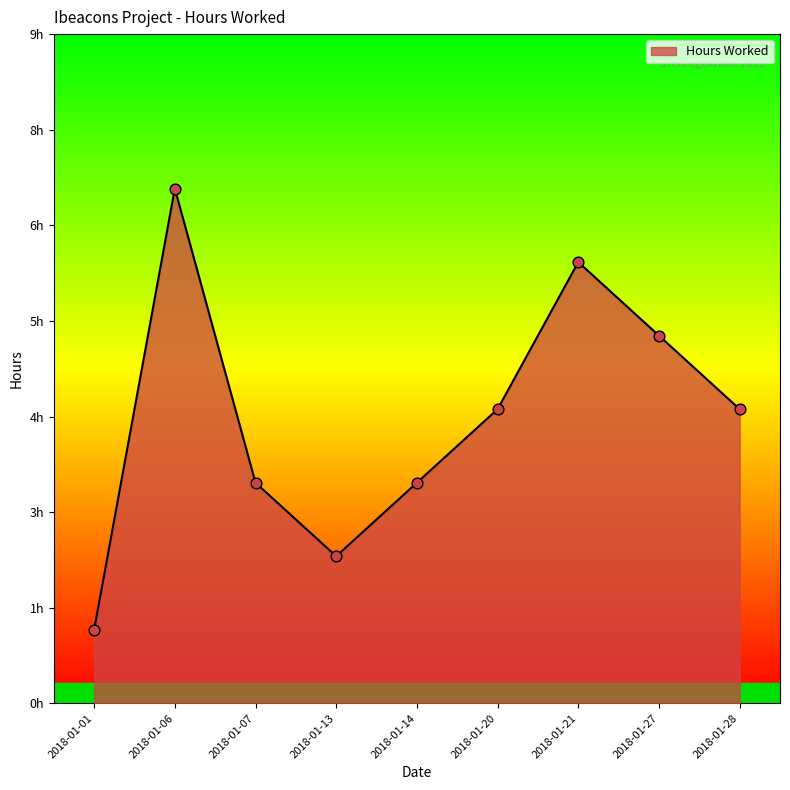

Approximately how many times larger is the value at 2018-01-07 compared to 2018-01-14?

1.0